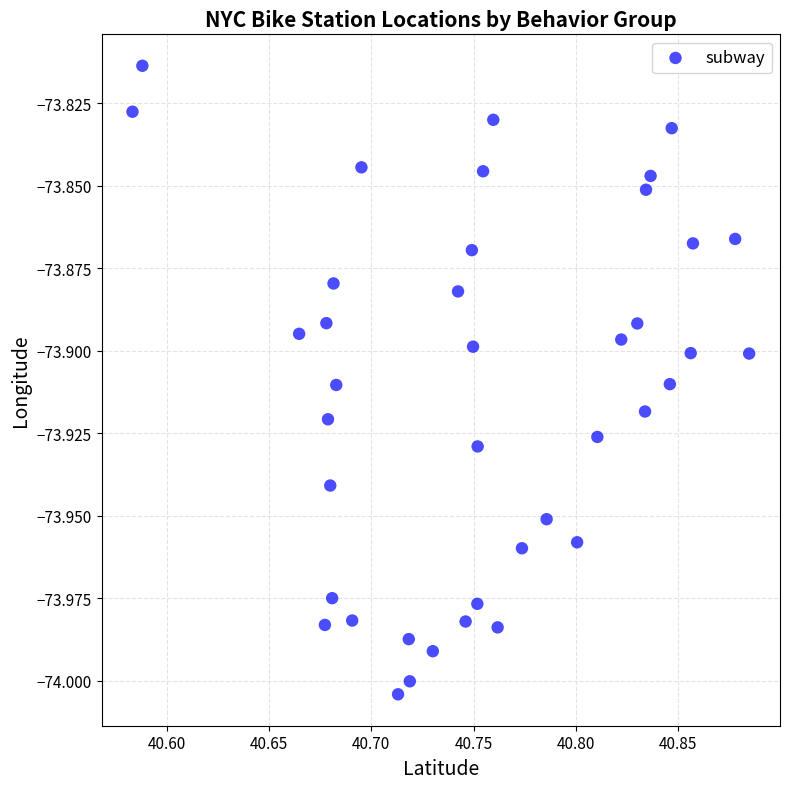

What is the range of X values (max minus min)?

0.3